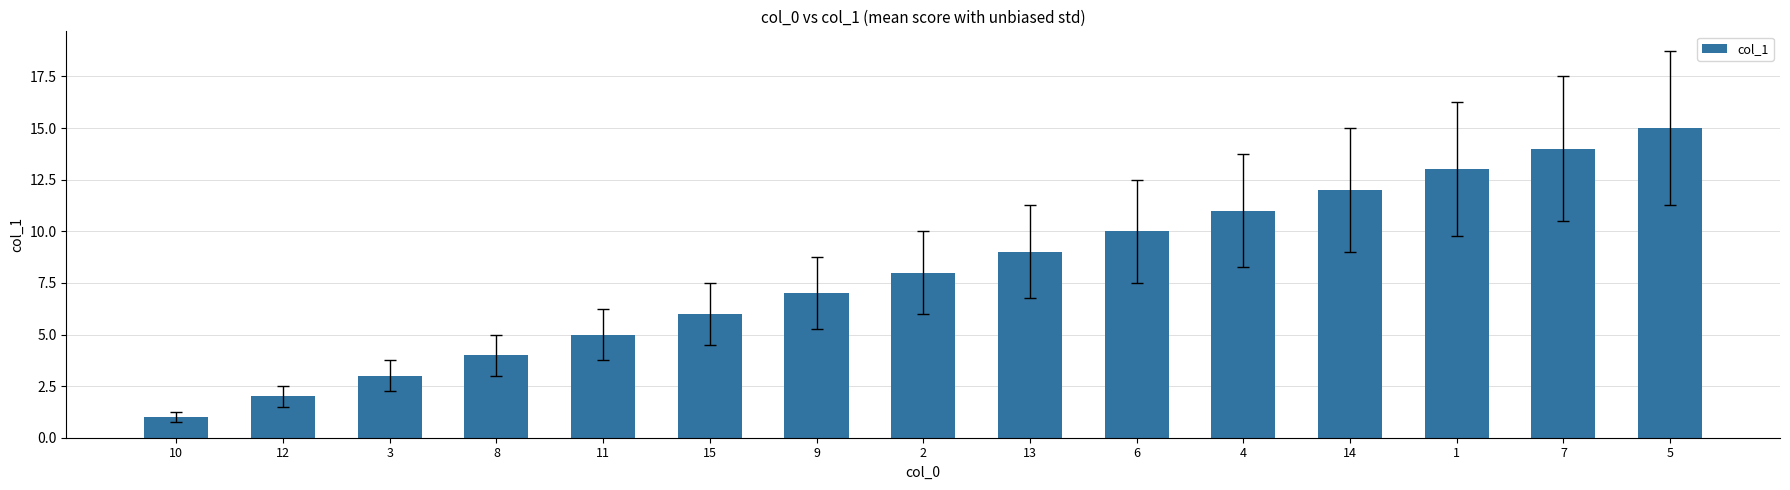

Reading left to right, transcribe all the data shown in this chart.

10=1	12=2	3=3	8=4	11=5	15=6	9=7	2=8	13=9	6=10	4=11	14=12	1=13	7=14	5=15